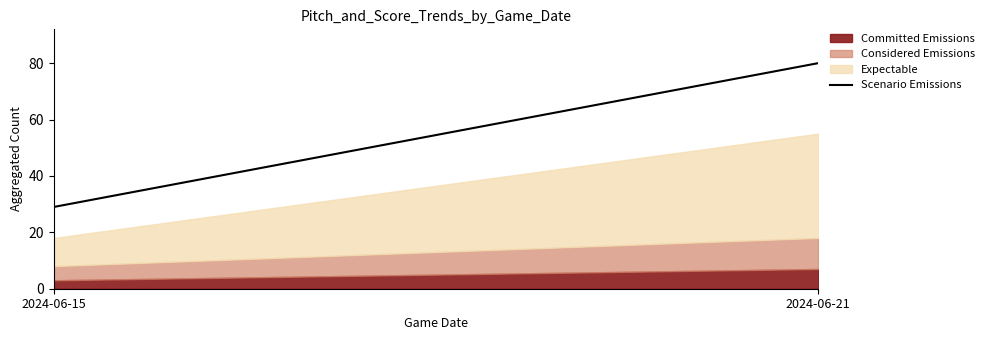

The value of Committed Emissions at 2024-06-15 is 3. True or false?

True